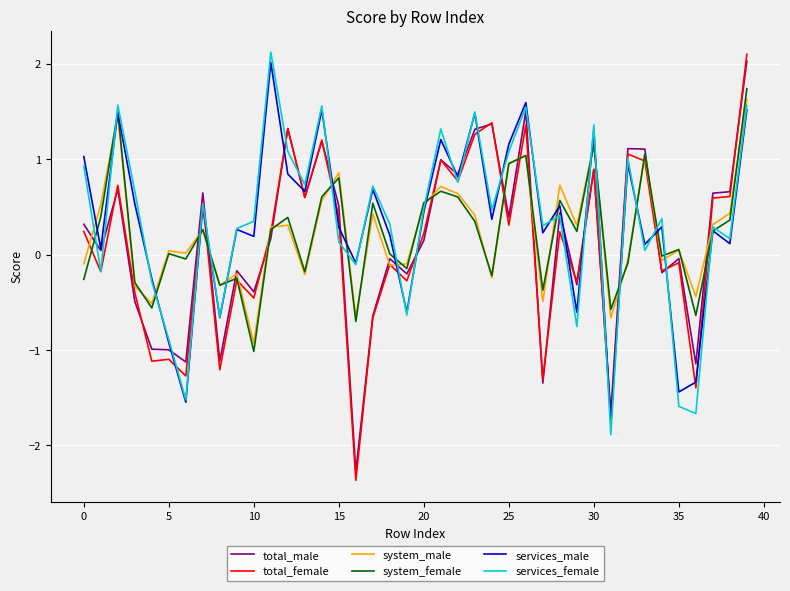

Which series has the largest range (max minus min)?

total_female